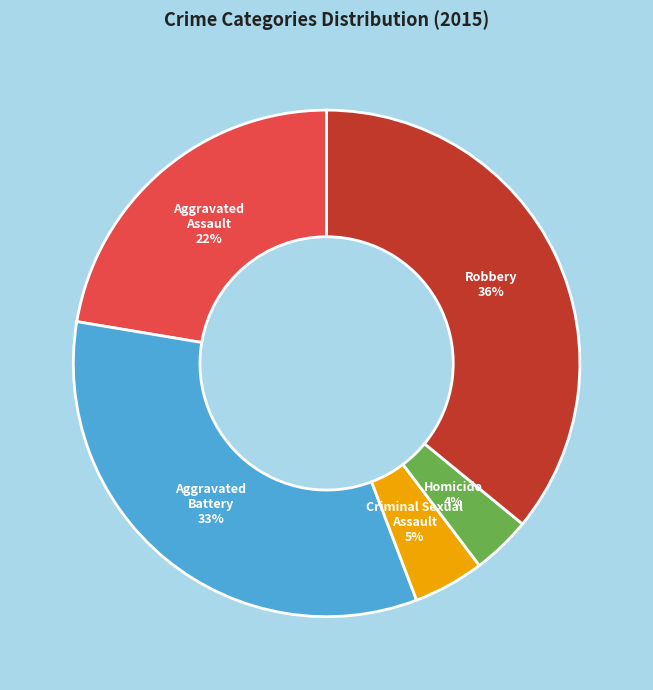

To the nearest percent, what portion does Criminal Sexual Assault represent?

5%